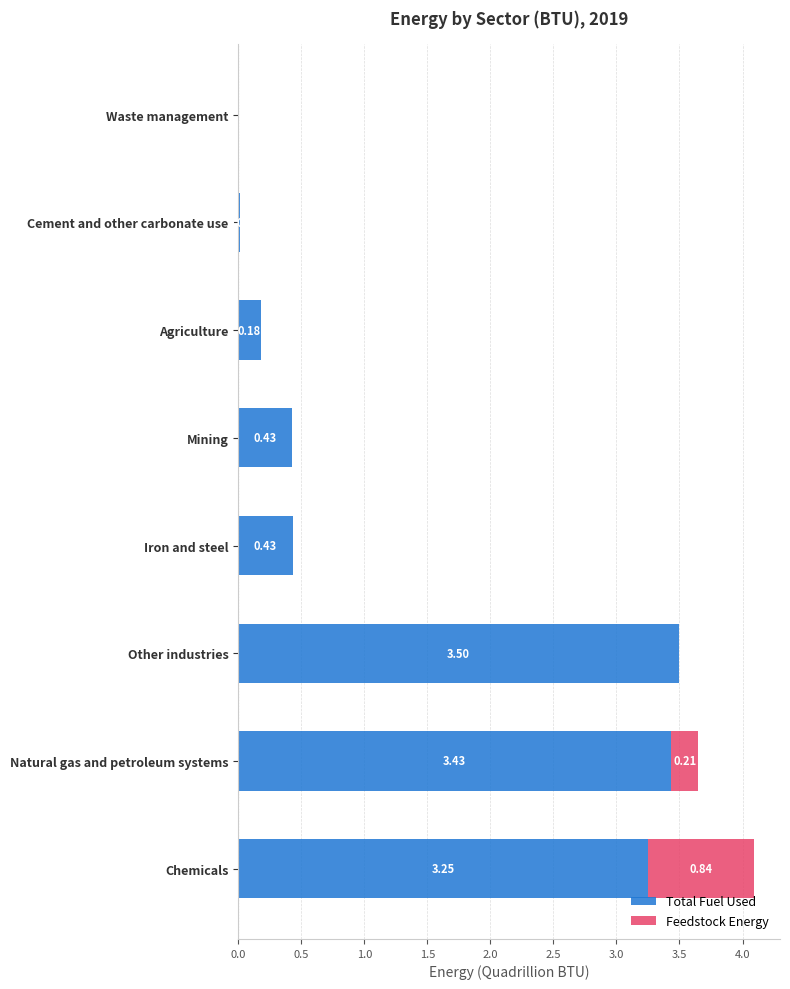

What is the sum of the Total Fuel Used values at Mining and Other industries?

3.9